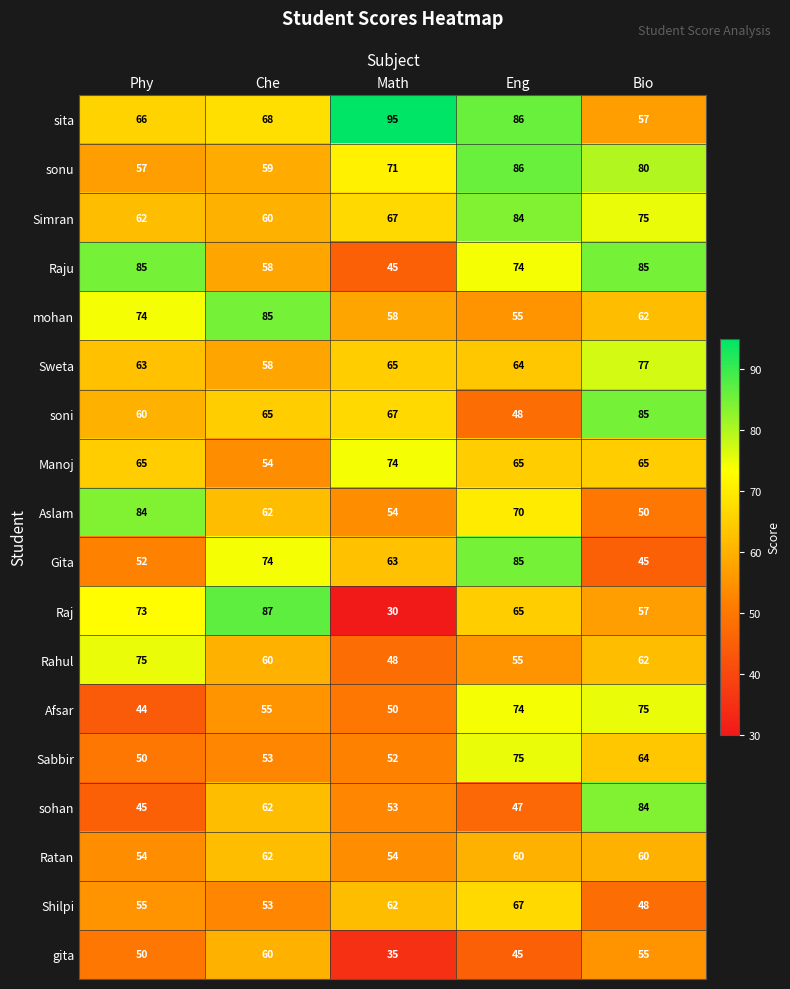

Which series changed the most between Phy and Bio?

sohan